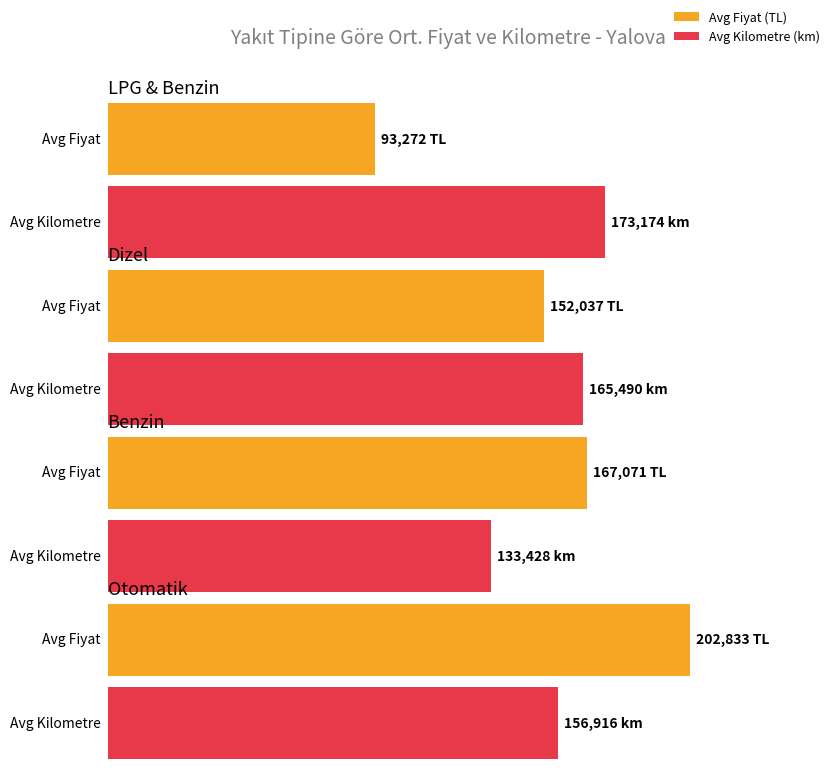

What is the label of the 1st bar from the left?

LPG & Benzin